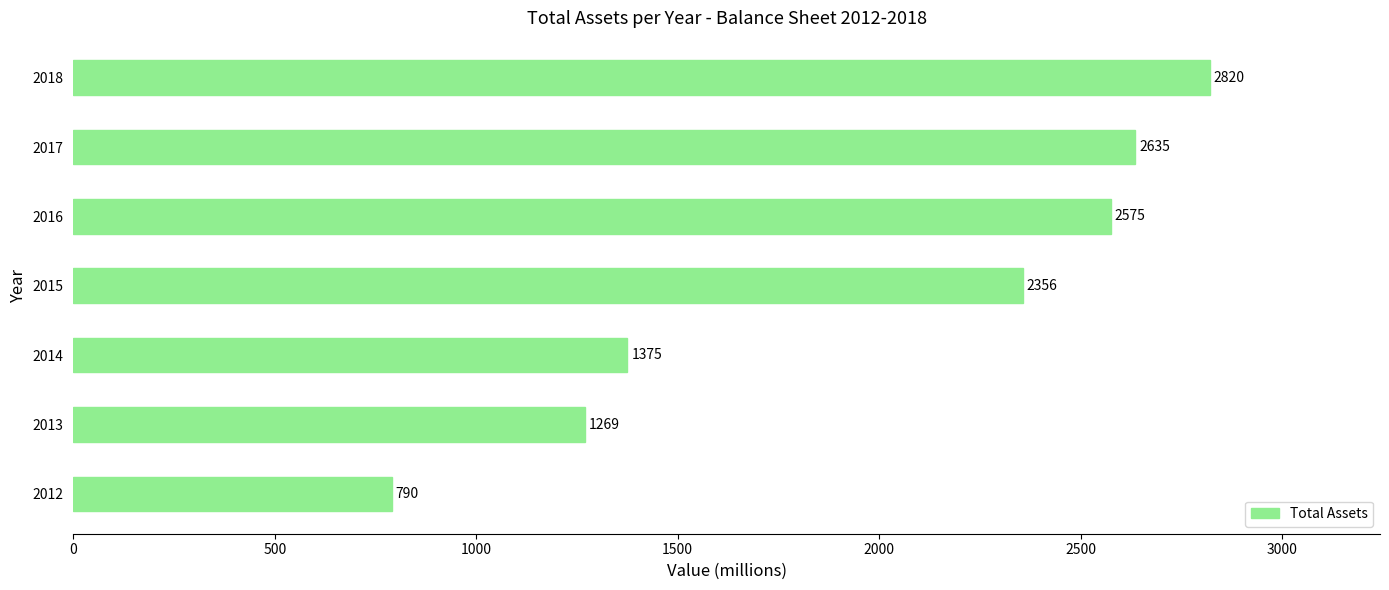

The value at 2016 is 1754. True or false?

False